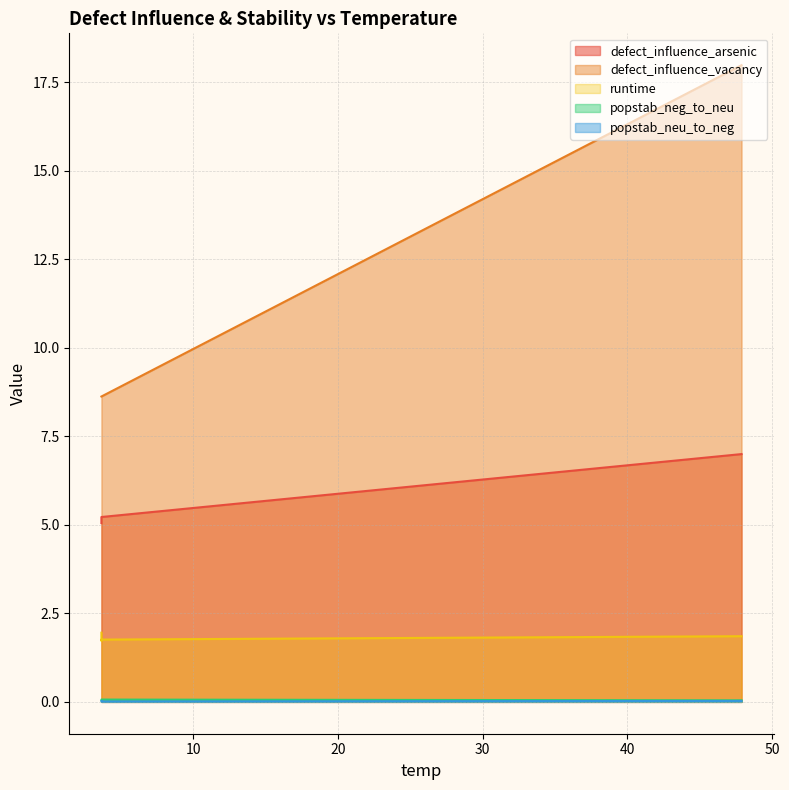

Which series has the widest spread of values?

defect_influence_vacancy